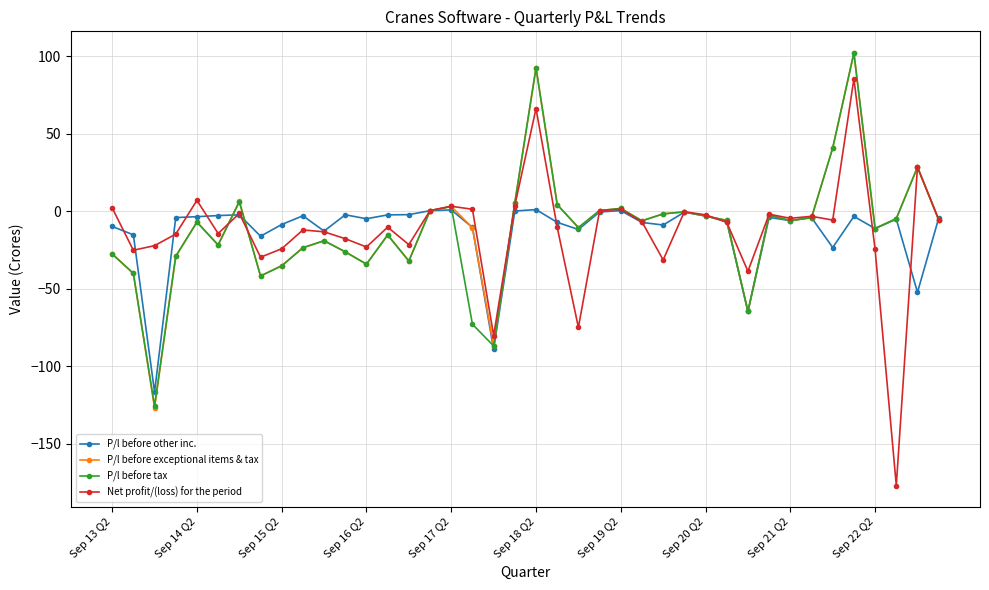

Which series has the widest spread of values?

Net profit/(loss) for the period